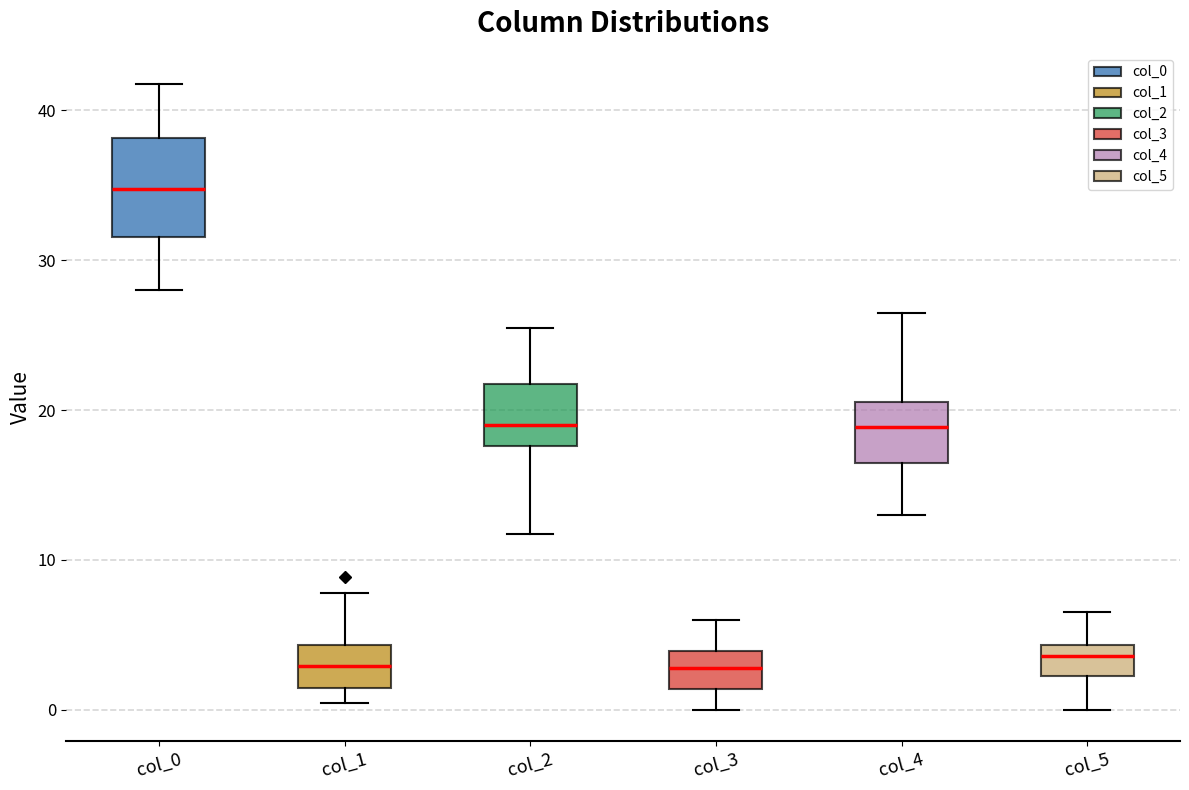

Reading left to right, read every box against the y-axis: the position of its median line, the range the box covers, and the ends of its whiskers. The values are not printed on the chart, so give them approximately, as read against the axis.

col_0: median 35, box 32 to 38, whiskers 28 to 42
col_1: median 3, box 1 to 4, whiskers 0 to 8
col_2: median 19, box 18 to 22, whiskers 12 to 26
col_3: median 3, box 1 to 4, whiskers 0 to 6
col_4: median 19, box 16 to 21, whiskers 13 to 27
col_5: median 4 (just below the box's upper edge), box 2 to 4, whiskers 0 to 7